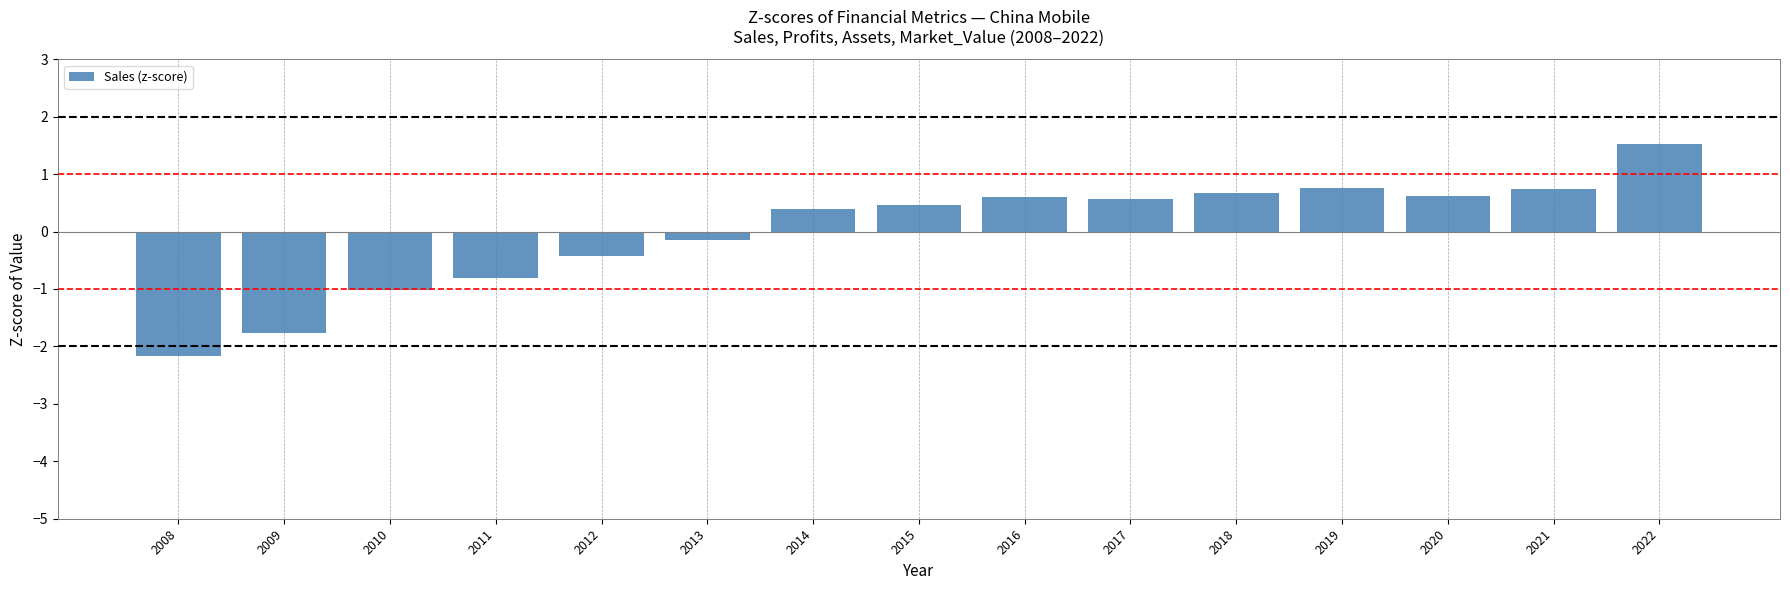

Read the value at 2008.

-2.2